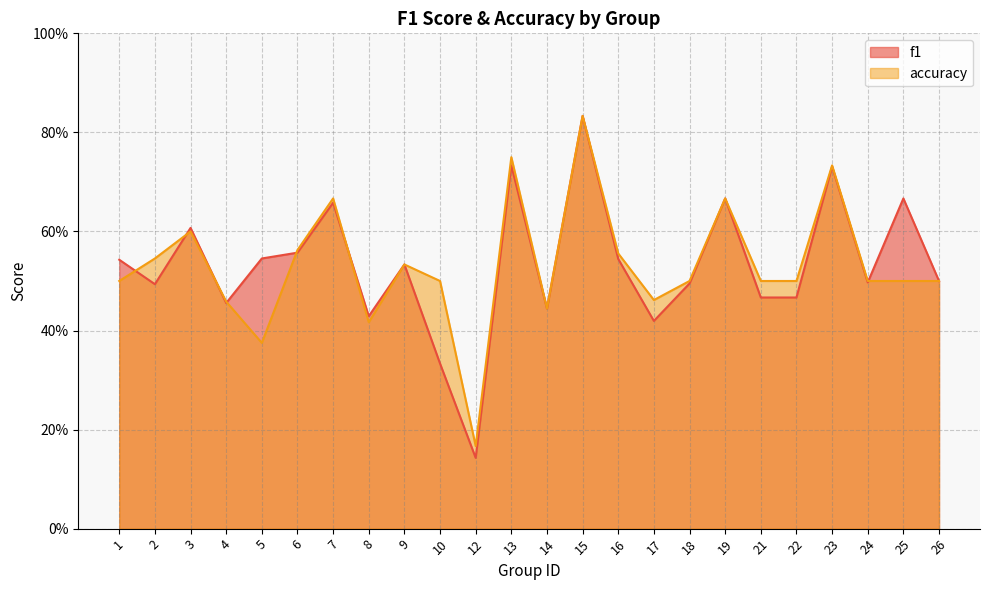

Reading left to right, transcribe all the data shown in this chart.

f1: 0.5	0.5	0.6	0.5	0.5	0.6	0.7	0.4	0.5	0.3	0.1	0.7	0.4	0.8	0.5	0.4	0.5	0.7	0.5	0.5	0.7	0.5	0.7	0.5
accuracy: 0.5	0.5	0.6	0.5	0.4	0.6	0.7	0.4	0.5	0.5	0.2	0.8	0.4	0.8	0.6	0.5	0.5	0.7	0.5	0.5	0.7	0.5	0.5	0.5